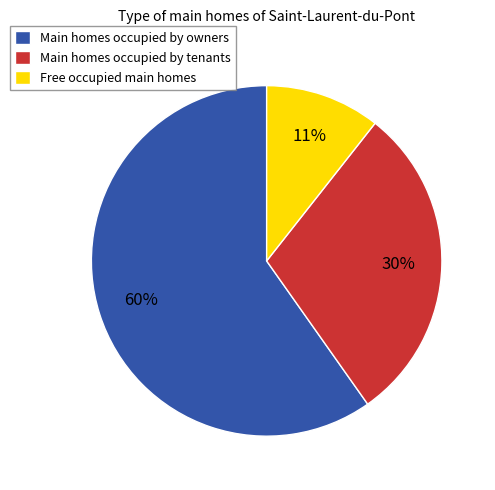

How many segments does this pie chart have?

3